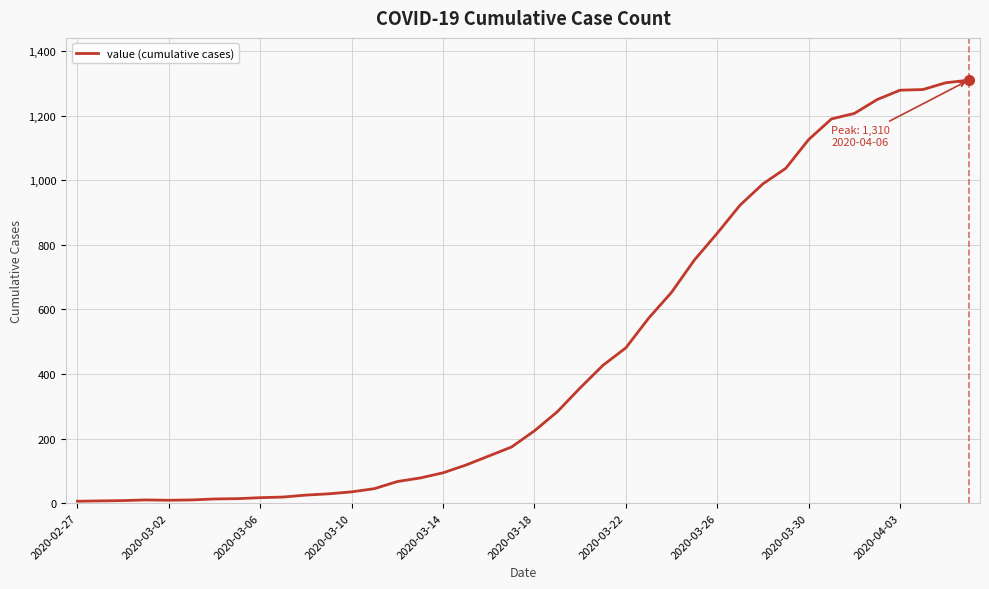

Does the chart display data point markers on the line(s)?

No